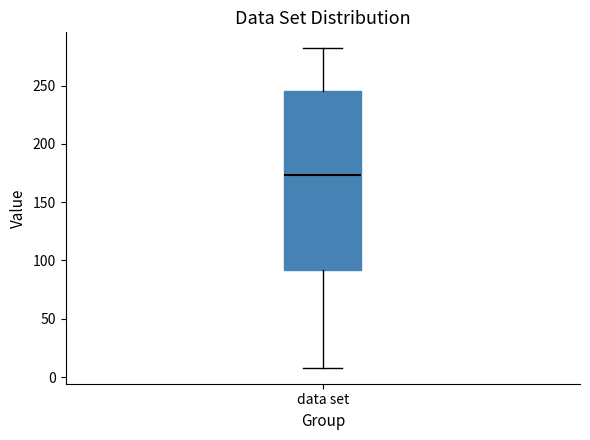

Transcribe this box plot: give where the median line is, the range the box spans, and where the two whiskers end, as read against the y-axis. The values are not printed on the chart, so give them approximately, as read against the axis.

median 175, box 90 to 245, whiskers 10 to 280